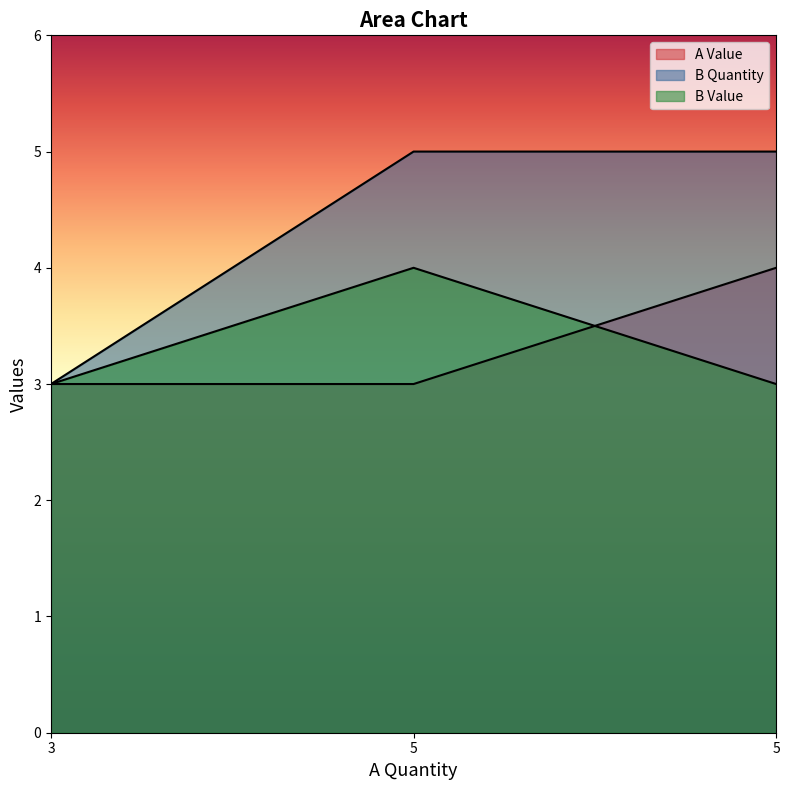

What value does the B Quantity series have at 3?

3